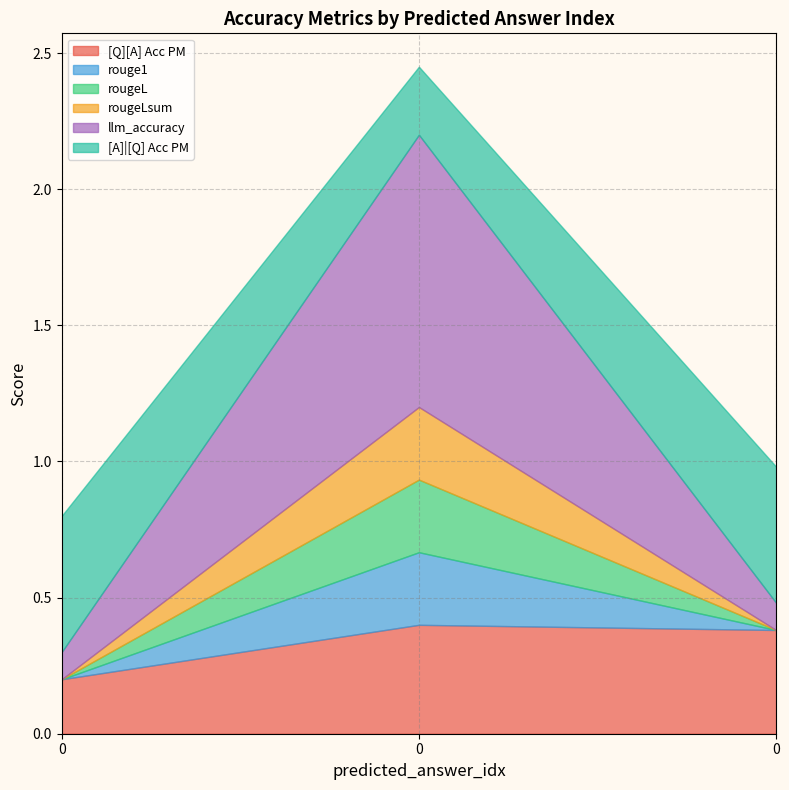

Which series changed the most between 0 and 0?

[Q][A] Acc PM